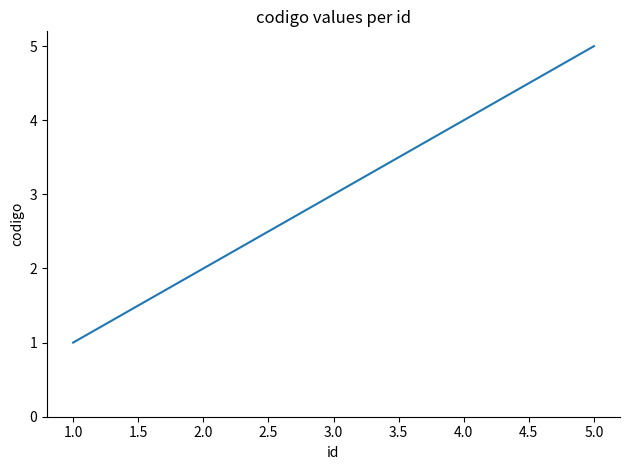

True or false: there are more than 0 points higher than both neighbors.

False